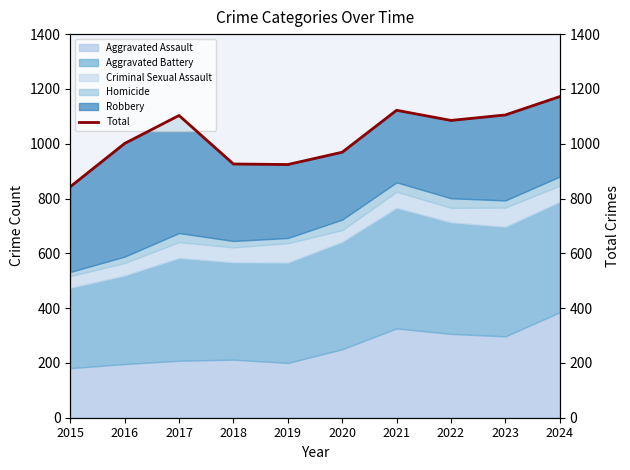

What is the value of the 10th point from the left?

1172